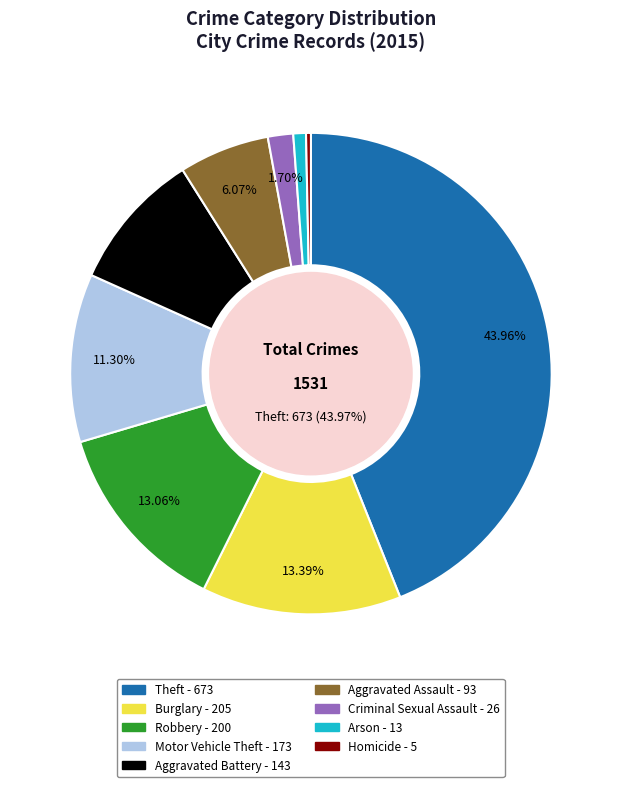

How many slices are in this pie chart?

9